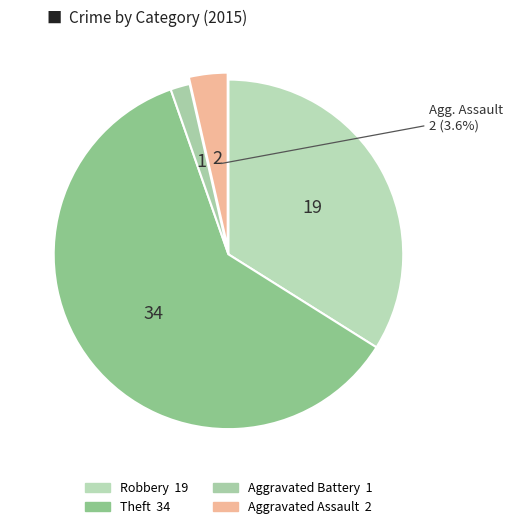

What is the ratio of the value at Aggravated Assault to the value at Robbery?

0.1